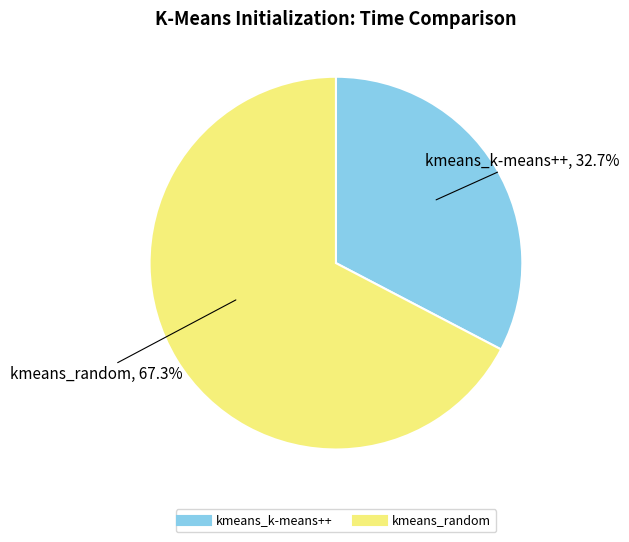

Combined, what portion of the pie is kmeans_k-means++ and kmeans_random?

100.0%